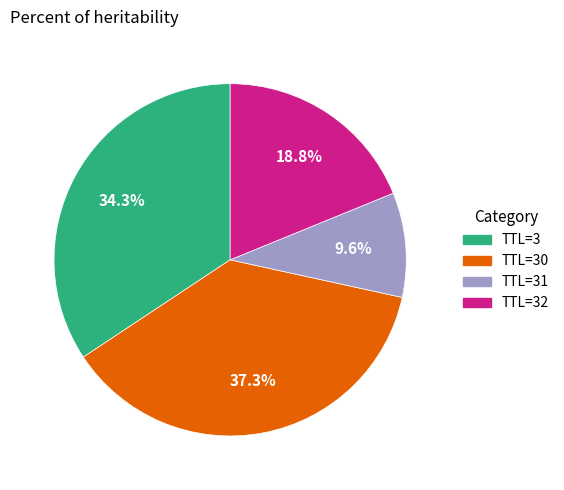

Count the number of slices in the pie.

4